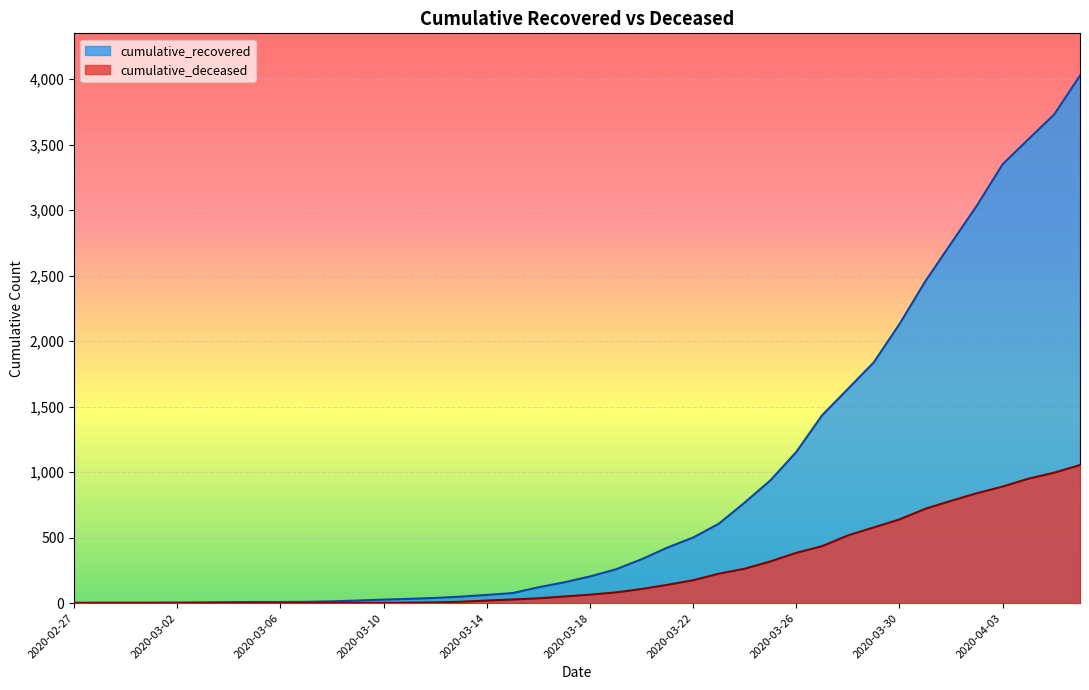

What is the maximum value shown in the chart?

4027